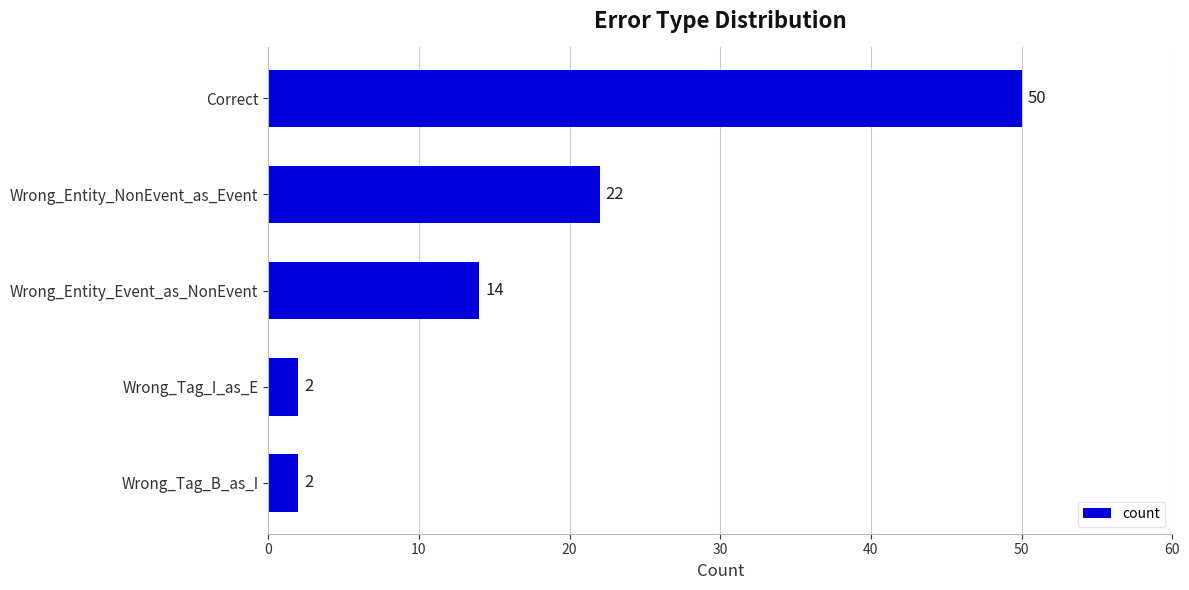

How many values are between 2 and 22?

4